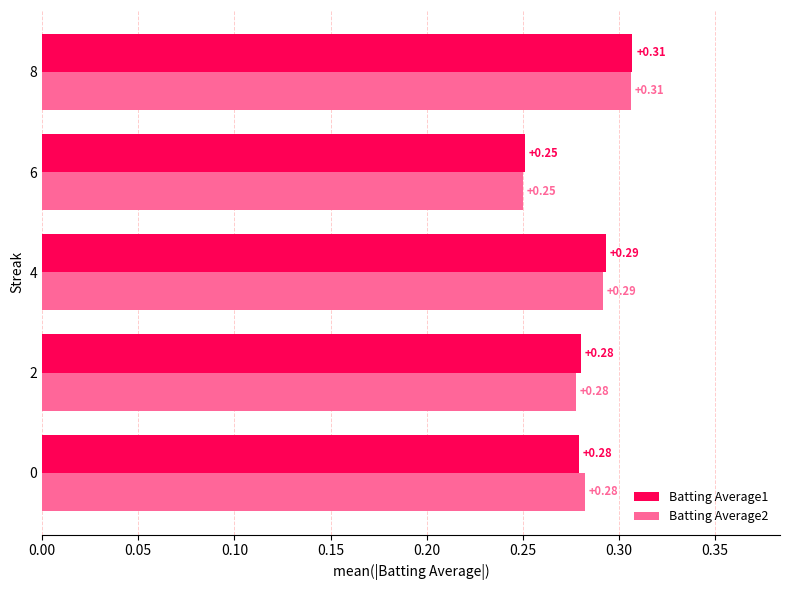

Is the value of Batting Average1 at 4 greater than the value of Batting Average2 at 6?

Yes